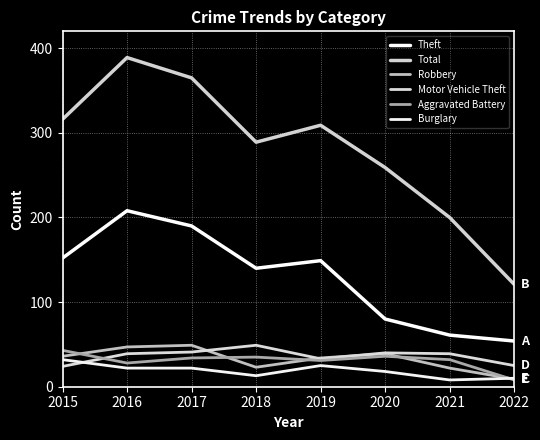

Which category has the highest value across all series?

2016